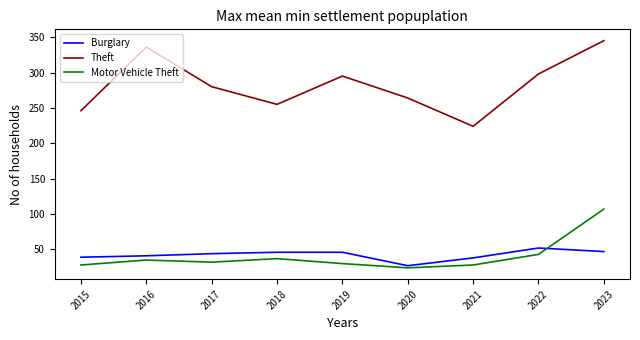

How many categories are shown in the chart?

9